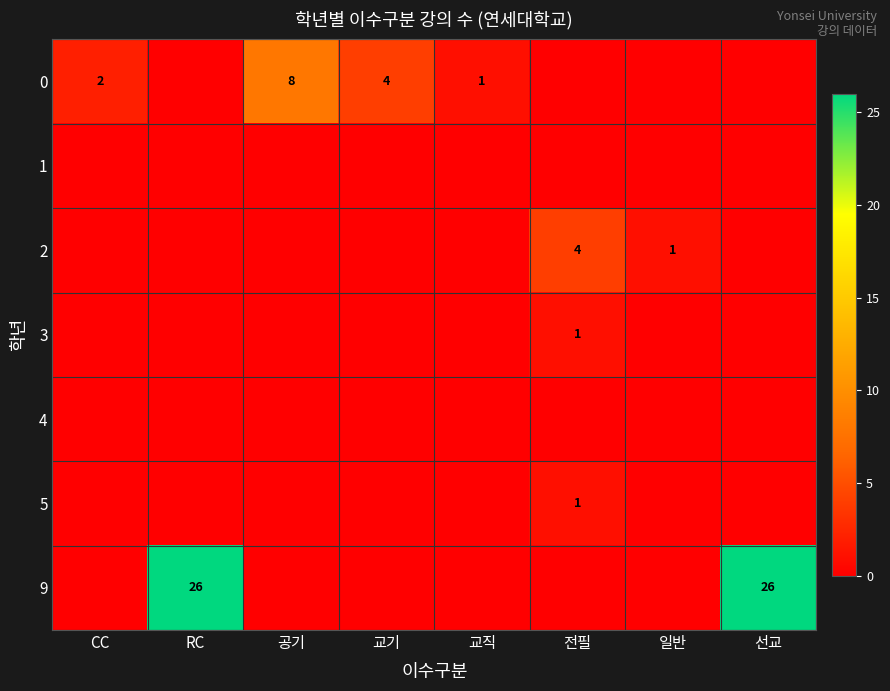

Is the value of 0 at 공기 greater than the value of 2 at 전필?

Yes